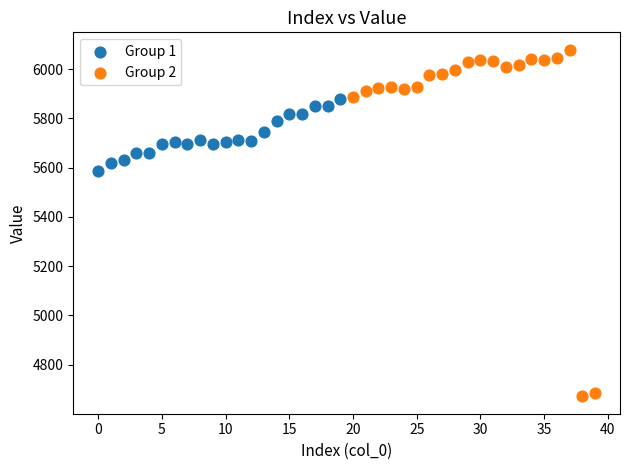

Which series reaches the maximum Y coordinate?

Group 2